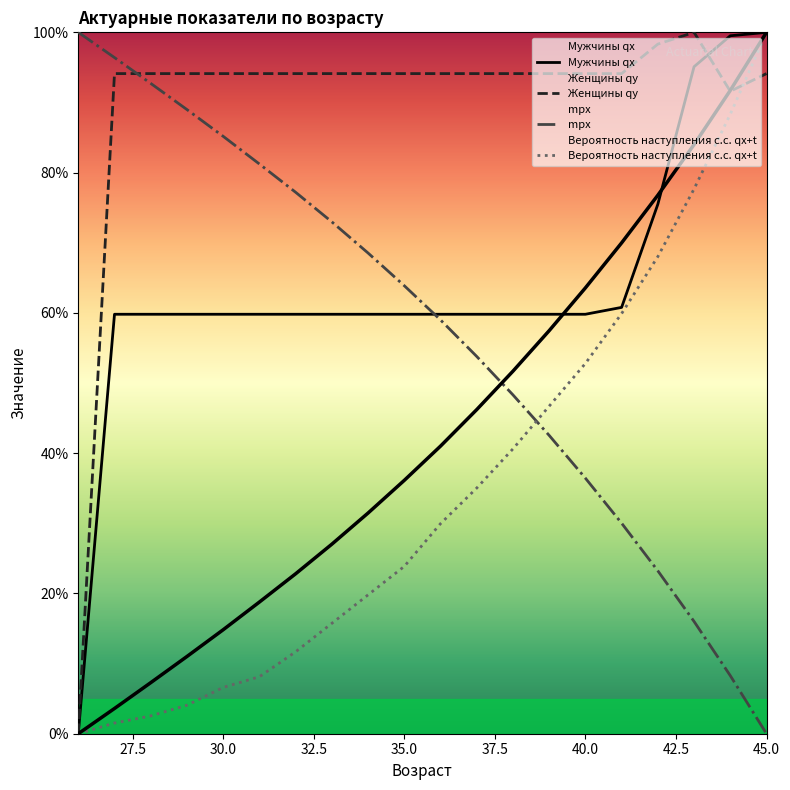

Reading right to left, list all the values displayed in this chart.

Мужчины qx: 1.0	1.0	1.0	0.8	0.6	0.6	0.6	0.6	0.6	0.6	0.6	0.6	0.6	0.6	0.6	0.6	0.6	0.6	0.6	0.0
Женщины qy: 0.9	0.9	1.0	1.0	0.9	0.9	0.9	0.9	0.9	0.9	0.9	0.9	0.9	0.9	0.9	0.9	0.9	0.9	0.9	0.0
mpx: 0.0	0.1	0.2	0.2	0.3	0.4	0.4	0.5	0.5	0.6	0.6	0.7	0.7	0.8	0.8	0.9	0.9	0.9	1.0	1.0
Вероятность наступления с.с. qx+t: 1.0	0.9	0.8	0.7	0.6	0.5	0.5	0.4	0.4	0.3	0.2	0.2	0.2	0.1	0.1	0.1	0.0	0.0	0.0	0.0